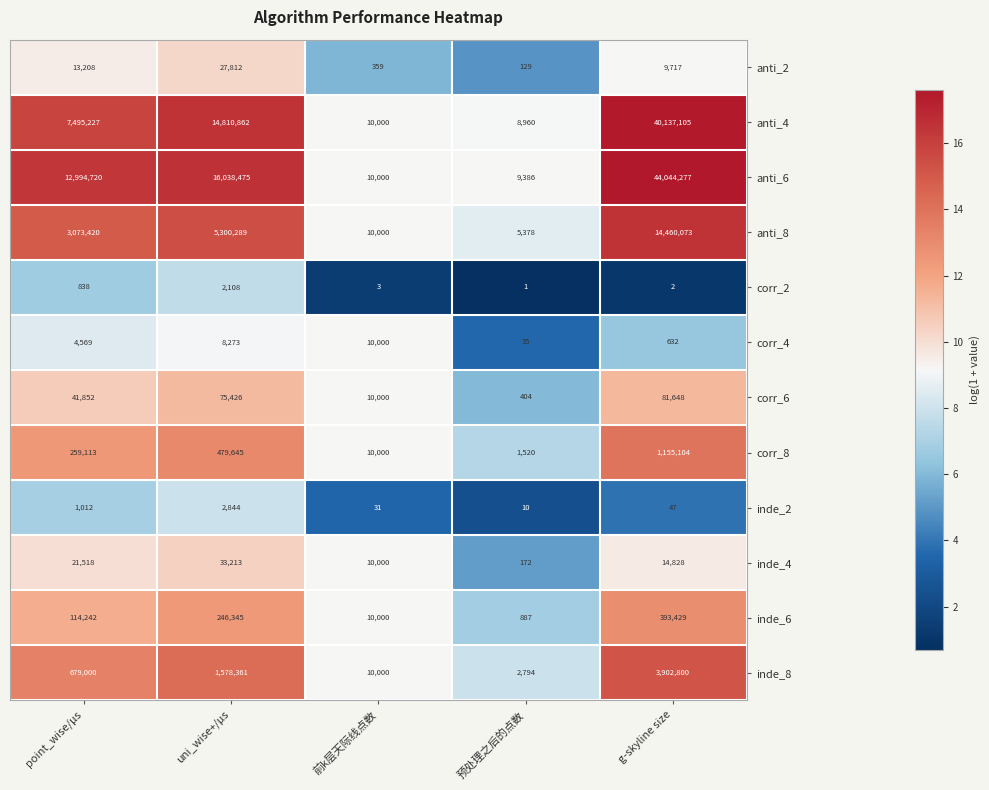

Which series has the largest total across all categories?

anti_6